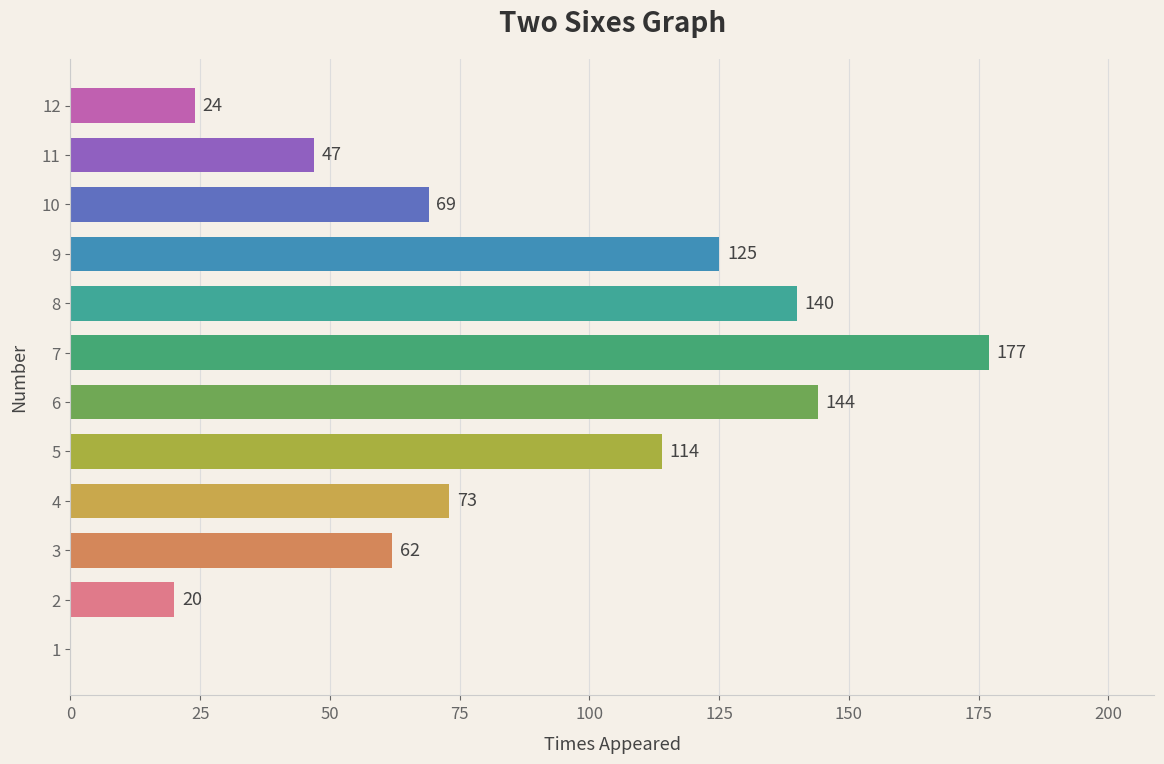

Read the value at 6.

144